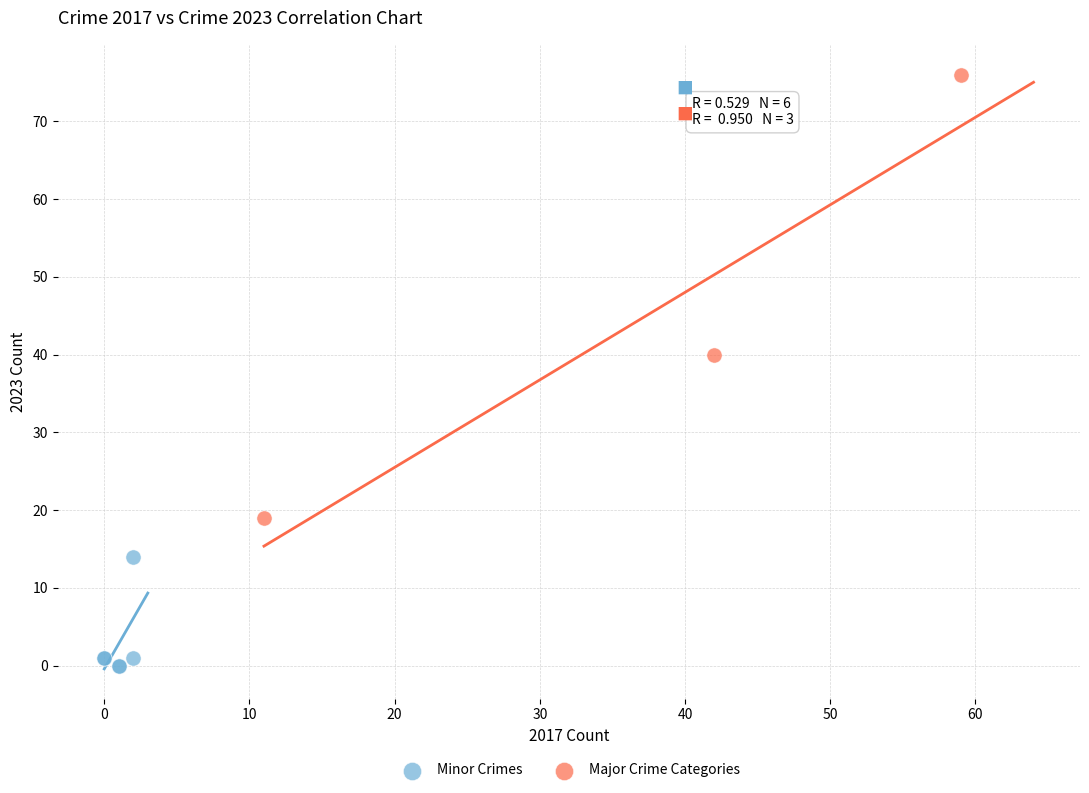

Which series contains the highest Y value?

Major Crime Categories